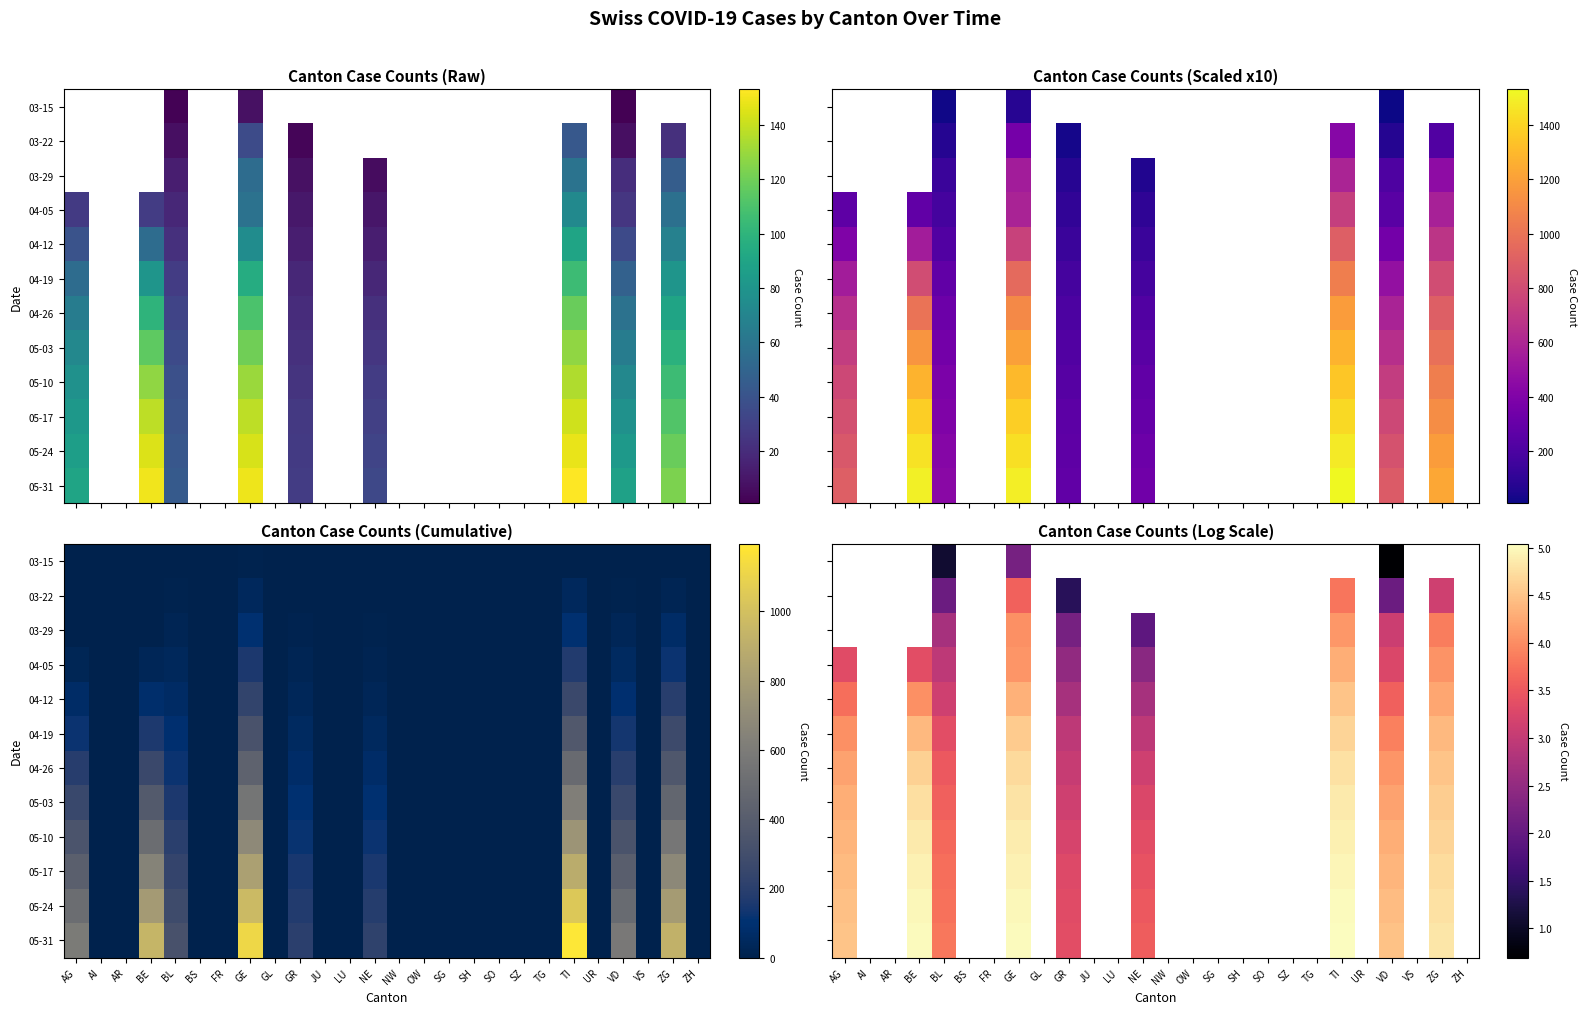

Is the value of 05-03 at SH greater than the value of 05-17 at TG?

No